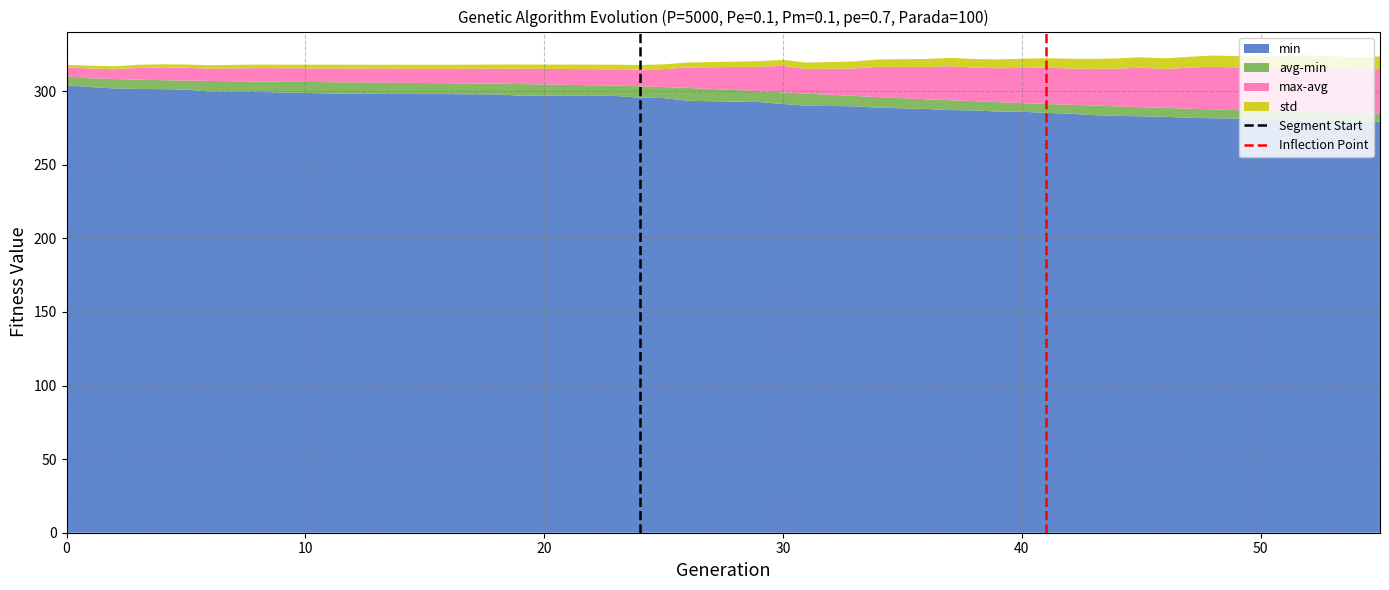

What is the highest value of the min series?

304.0